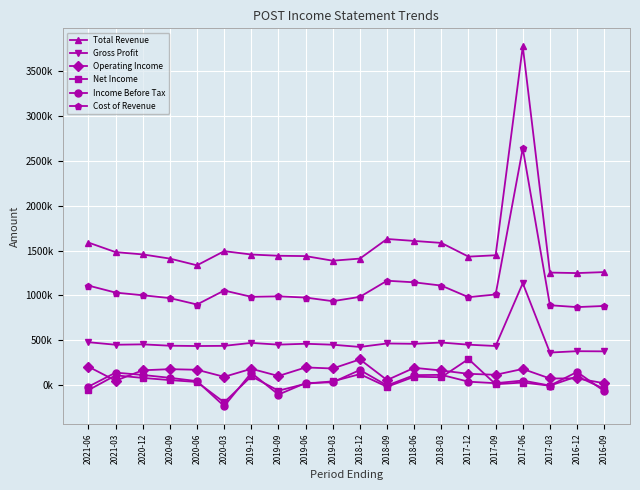

Does the chart have visible grid lines?

Yes